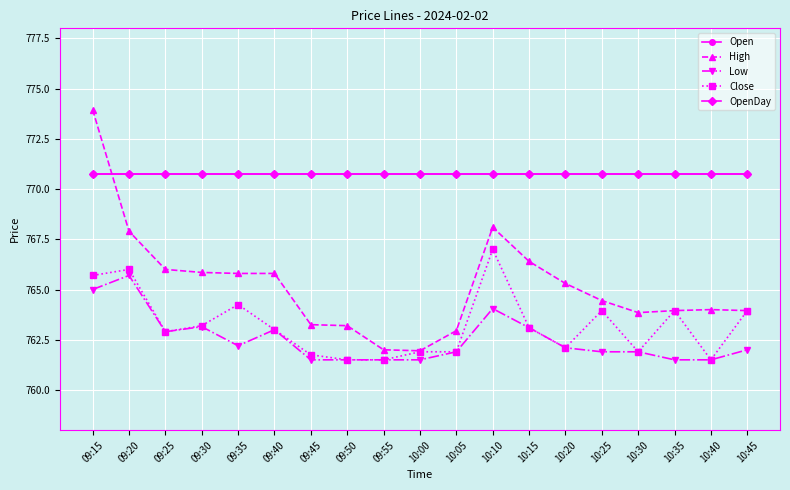

Is this an area chart (filled region under the line)?

No